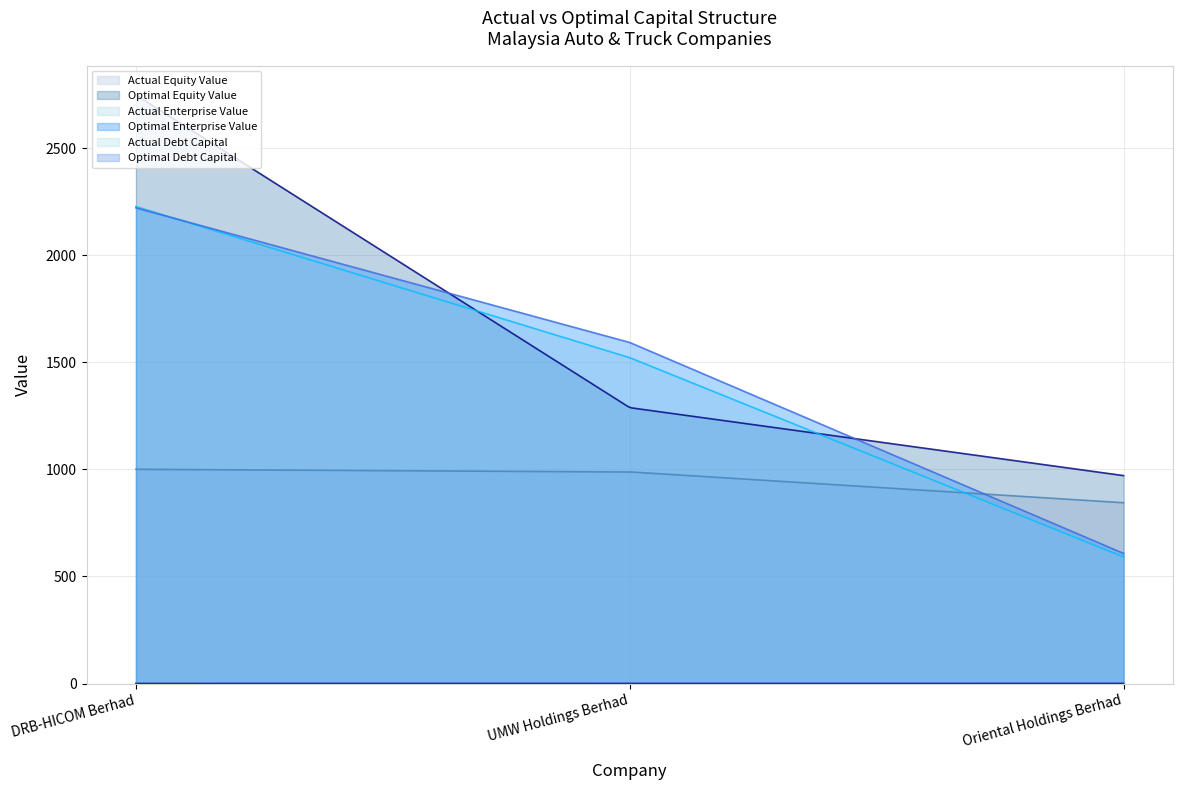

How many lines are shown in the chart?

6